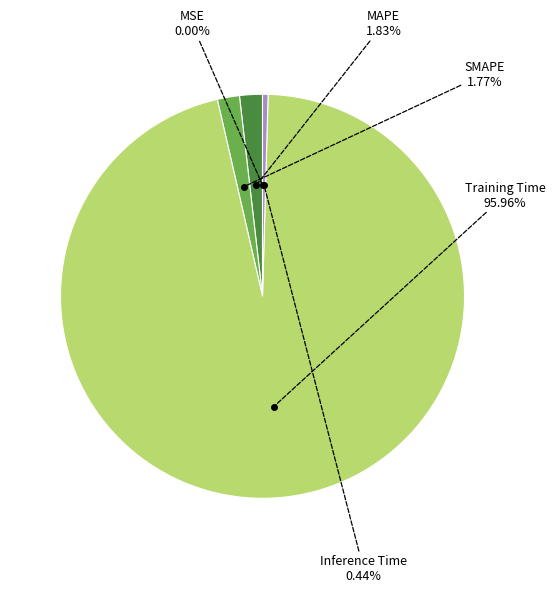

Is there a majority slice in this chart?

Yes